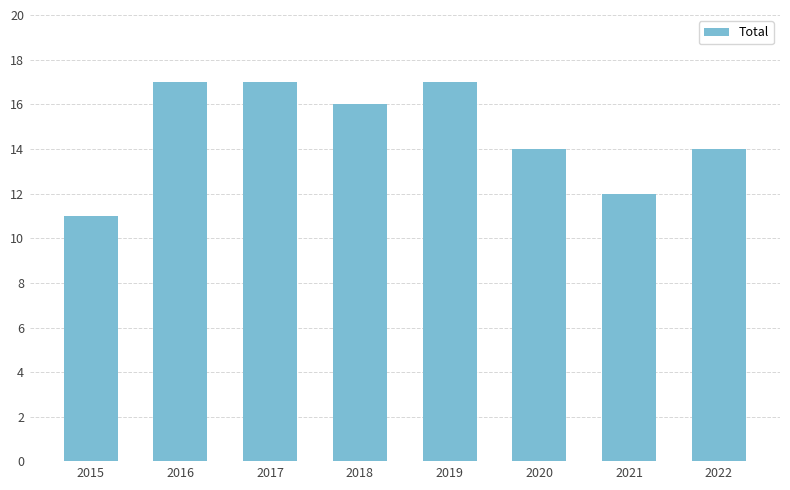

At which category does the chart reach its minimum across all series?

2015